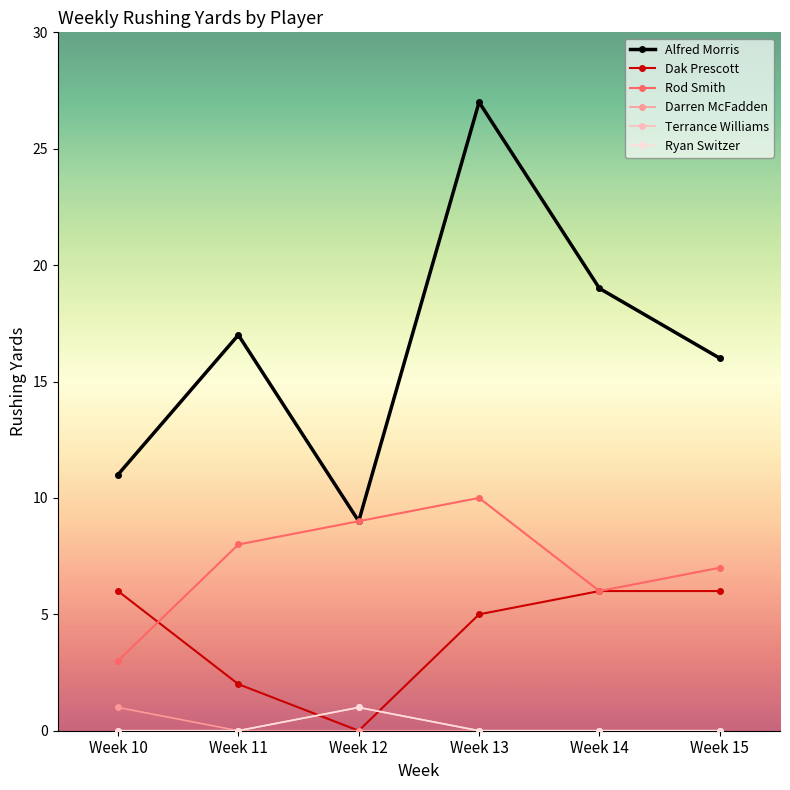

Reading left to right, transcribe all the data shown in this chart.

Alfred Morris: 11	17	9	27	19	16
Dak Prescott: 6	2	0	5	6	6
Rod Smith: 3	8	9	10	6	7
Darren McFadden: 1	0	0	0	0	0
Terrance Williams: 0	0	1	0	0	0
Ryan Switzer: 0	0	1	0	0	0